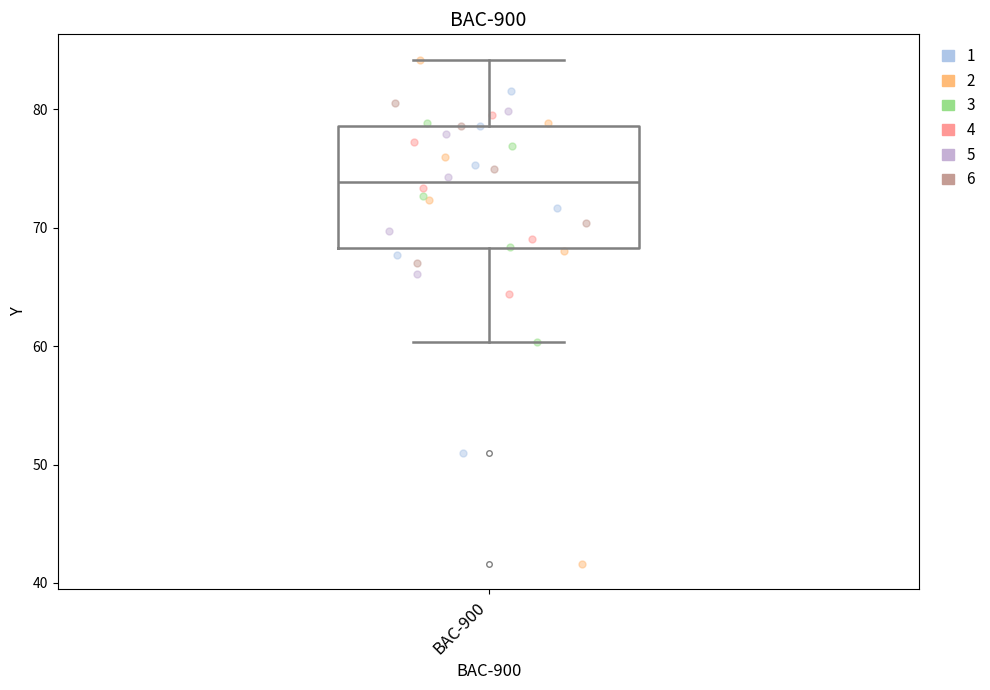

Transcribe this box plot: give where the median line is, the range the box spans, and where the two whiskers end, as read against the y-axis. The values are not printed on the chart, so give them approximately, as read against the axis.

median 74, box 68 to 79, whiskers 60 to 84